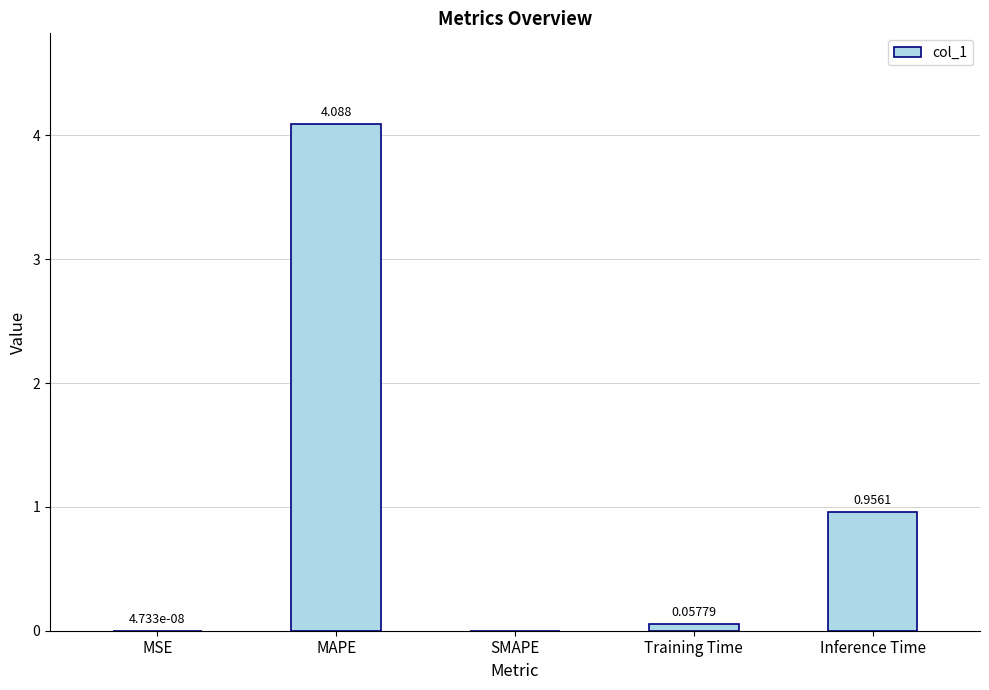

At which label is the value closest to 2?

Inference Time